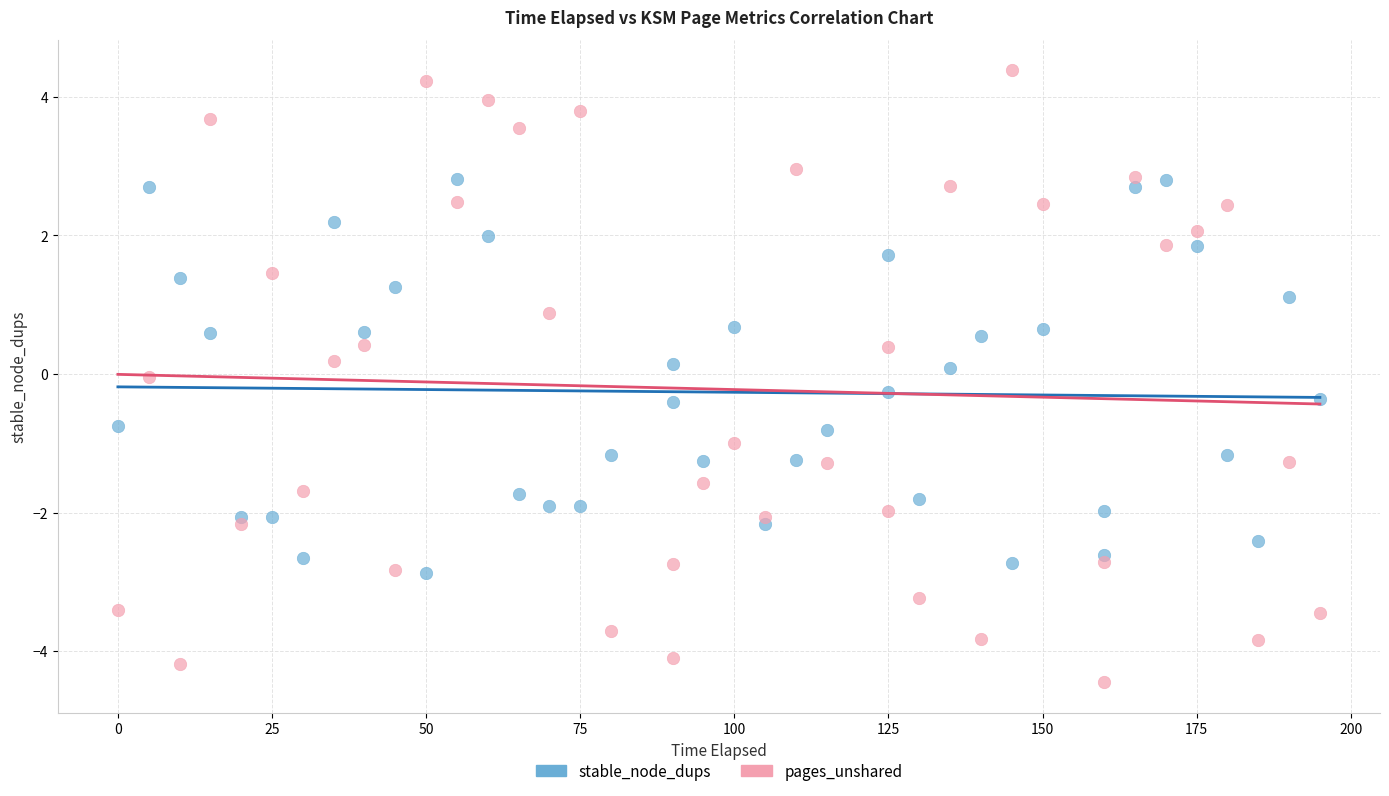

Which series contains the highest Y value?

pages_unshared